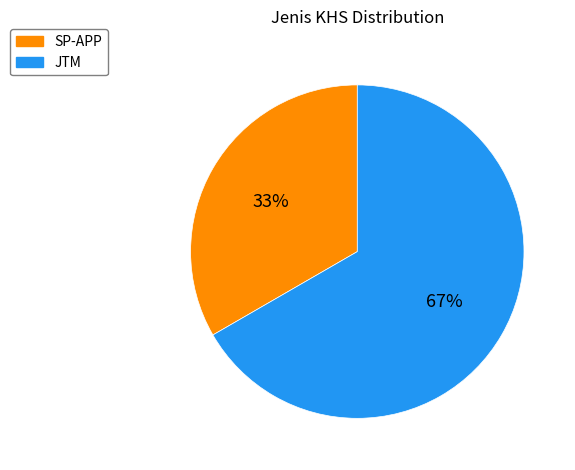

Rank the categories by value from lowest to highest.

SP-APP, JTM